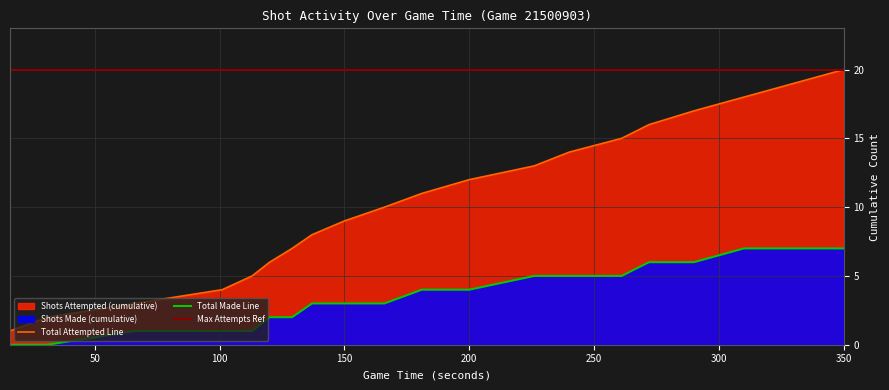

True or false: Total Attempted Line and Total Made Line cross at least once.

False